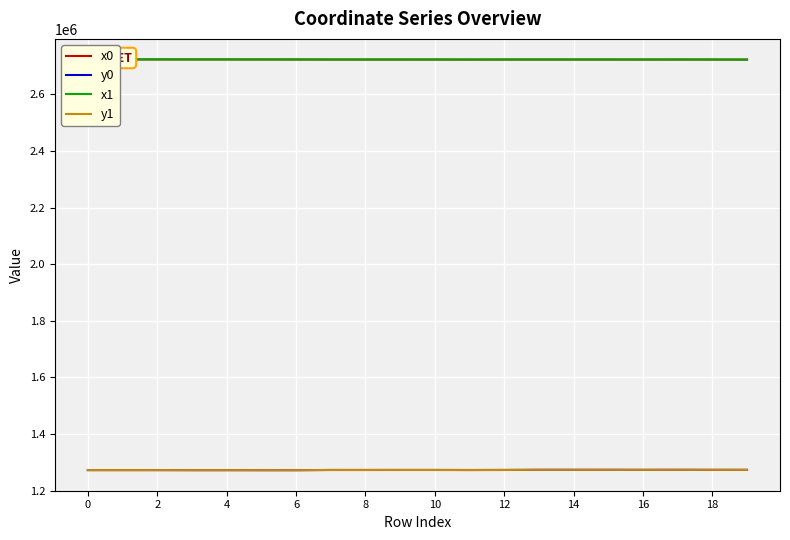

What is the label of the 19th point from the left?

18